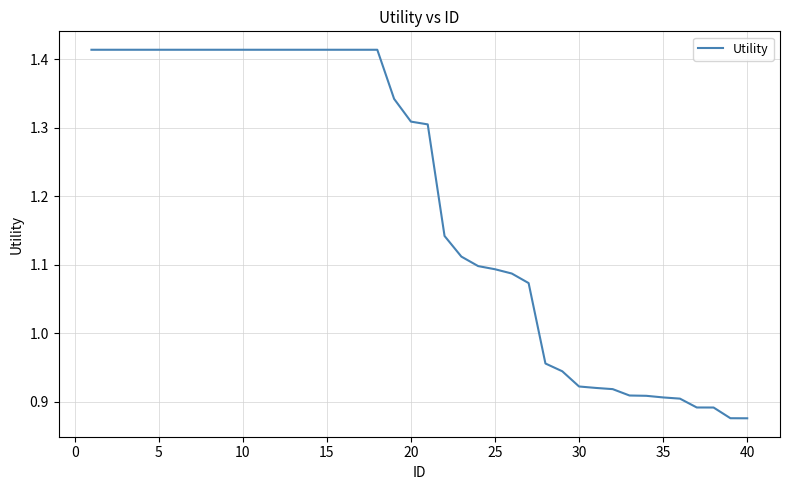

What is the difference between the maximum and minimum values?

0.5